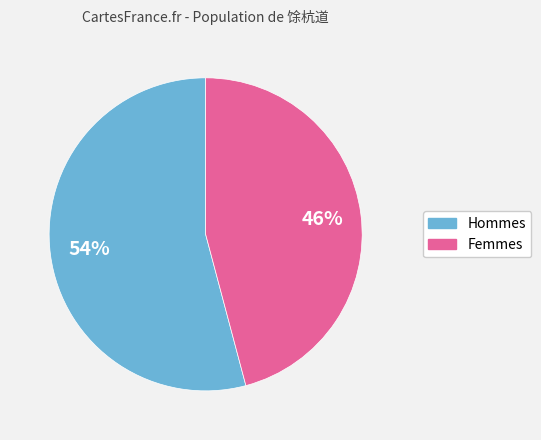

Rank the categories by value from lowest to highest.

Femmes, Hommes